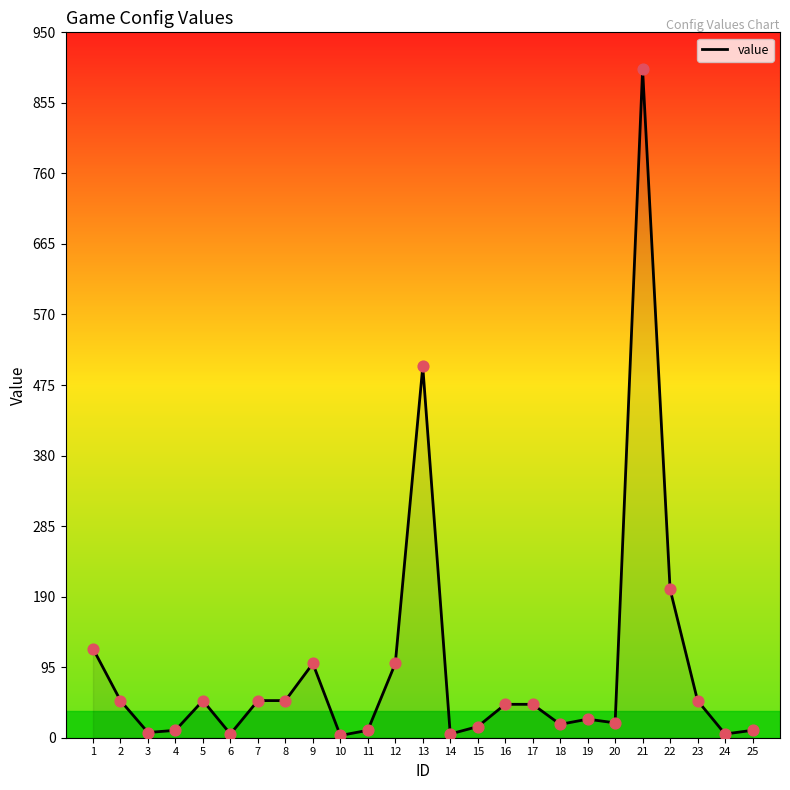

What is the ratio of the value at 20 to the value at 19?

0.8